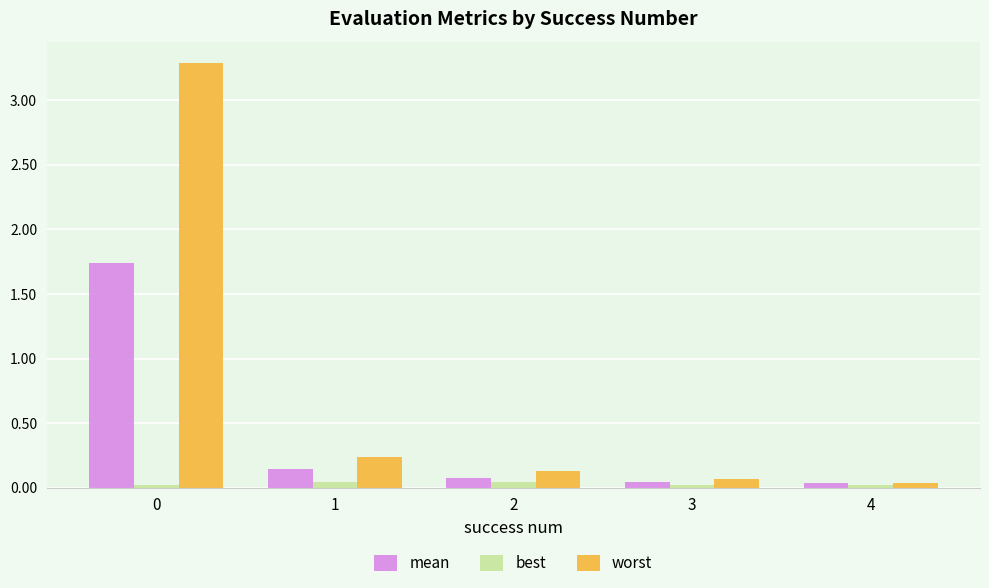

What is the maximum value shown in the chart?

3.3